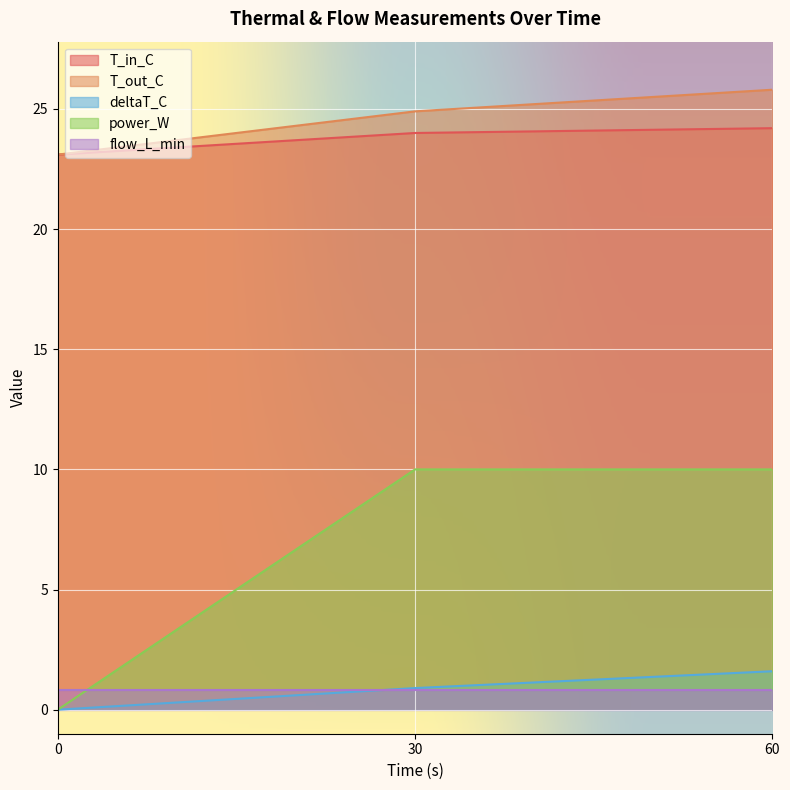

How many values in the power_W series are below 10?

1